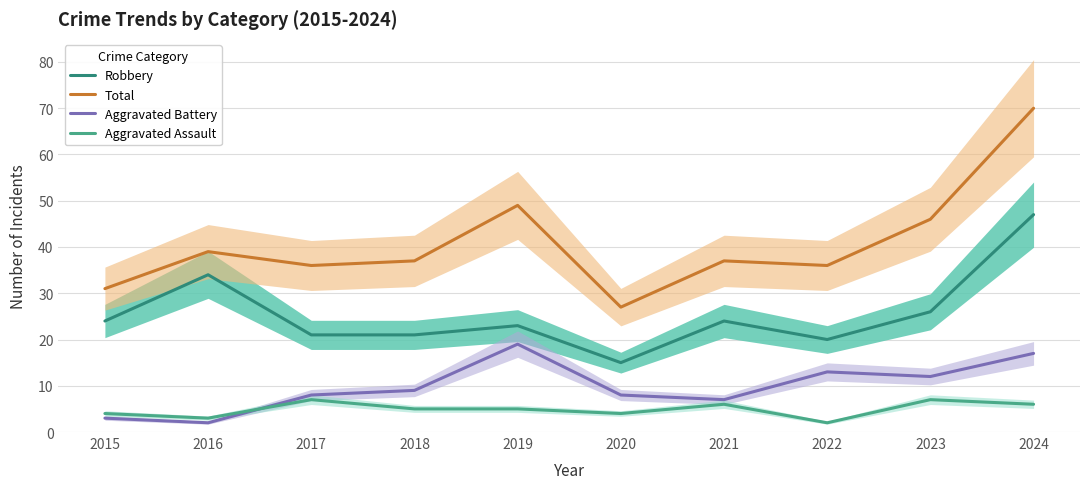

What is the difference between the second highest and minimum values in the Robbery series?

19